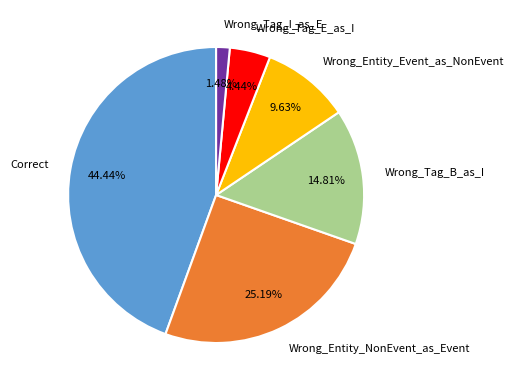

Is it true that Correct is 31% of the pie?

False